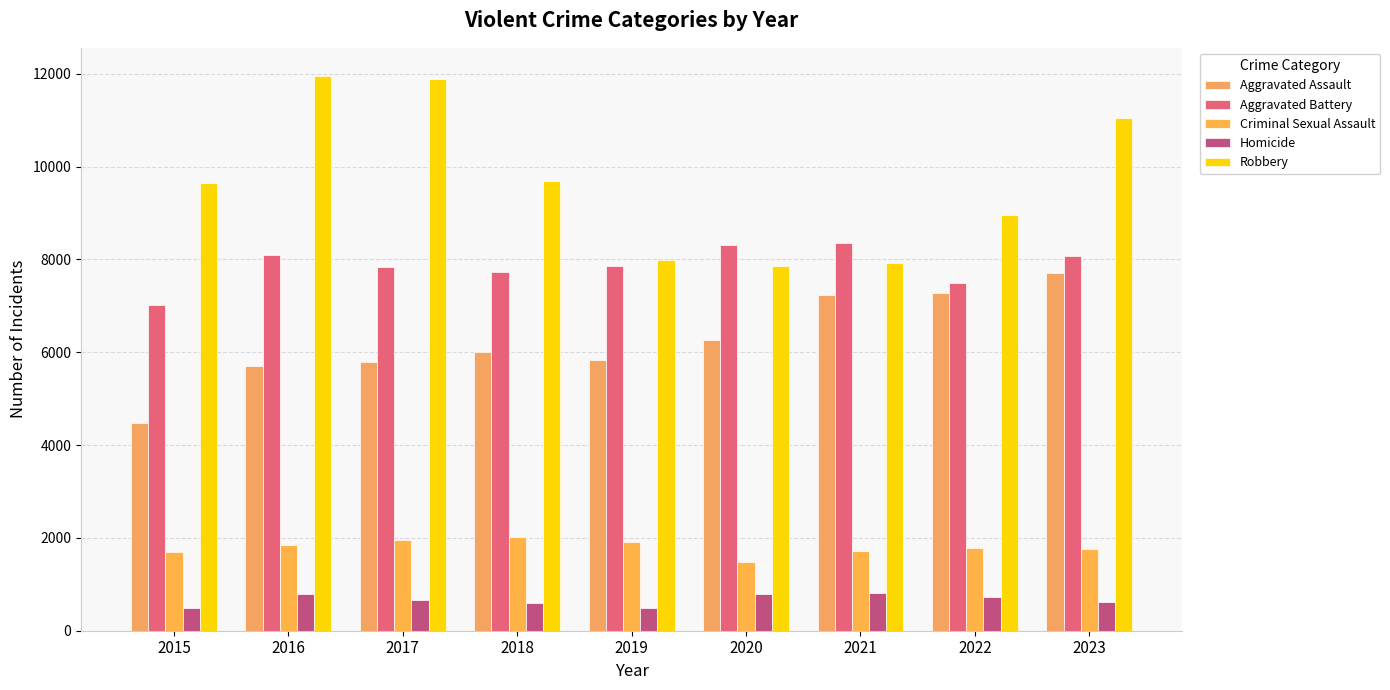

At 2020, list the series in order from largest to smallest.

Aggravated Battery, Robbery, Aggravated Assault, Criminal Sexual Assault, Homicide